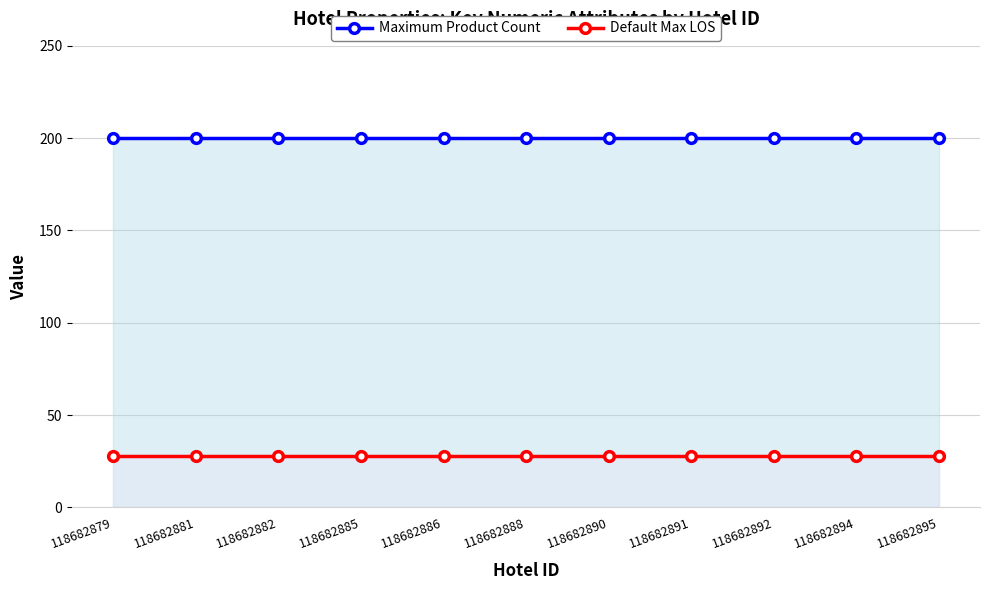

What value does the Maximum Product Count series have at 118682879?

200